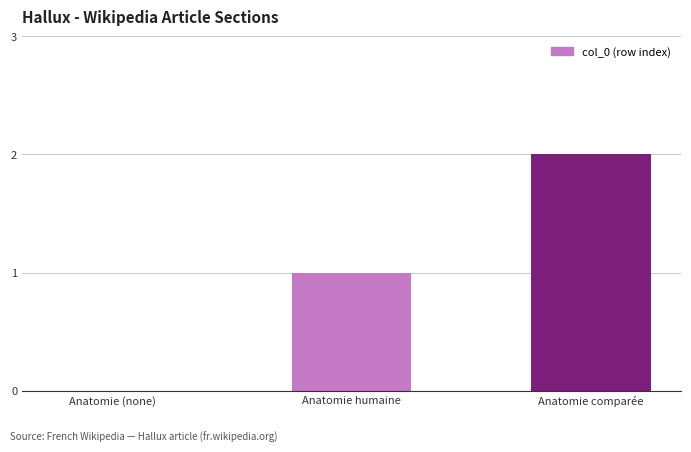

The value at Anatomie (none) is 1. True or false?

False